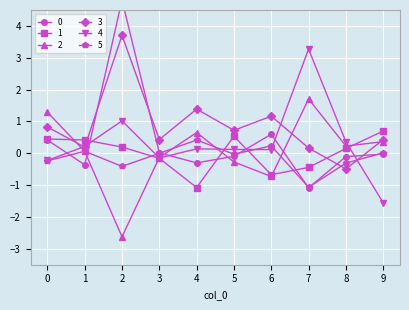

What is the total value across all series at 2?

6.7